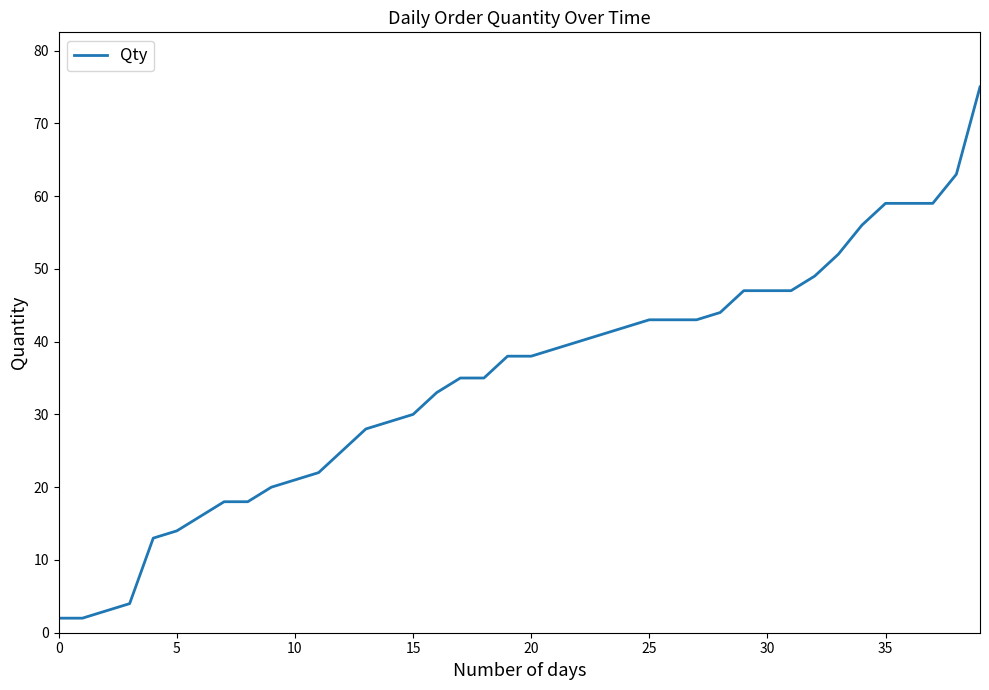

What is the maximum value shown in the chart?

75